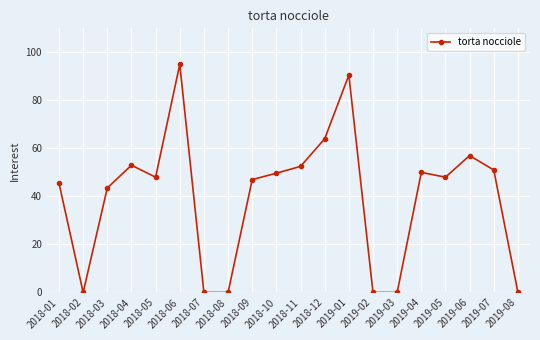

What is the greatest value displayed?

95.0